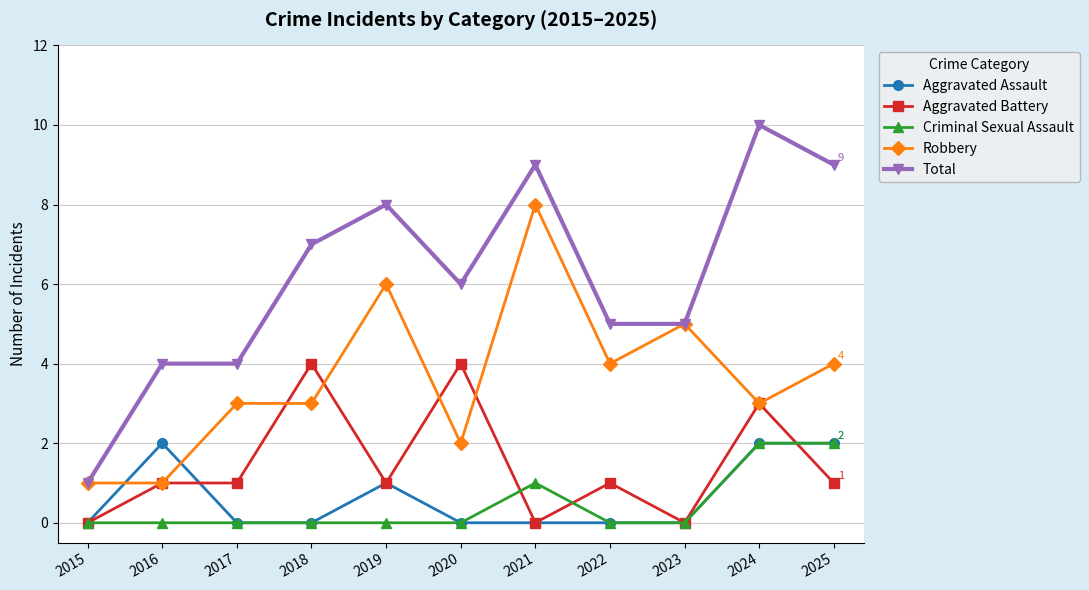

Where is the first local maximum for Aggravated Assault?

2016